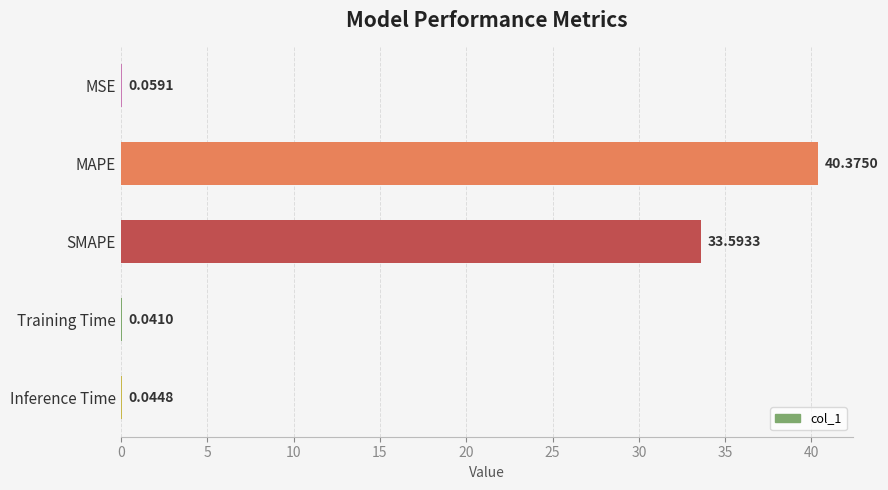

Where is the data nearest to the value 20?

SMAPE